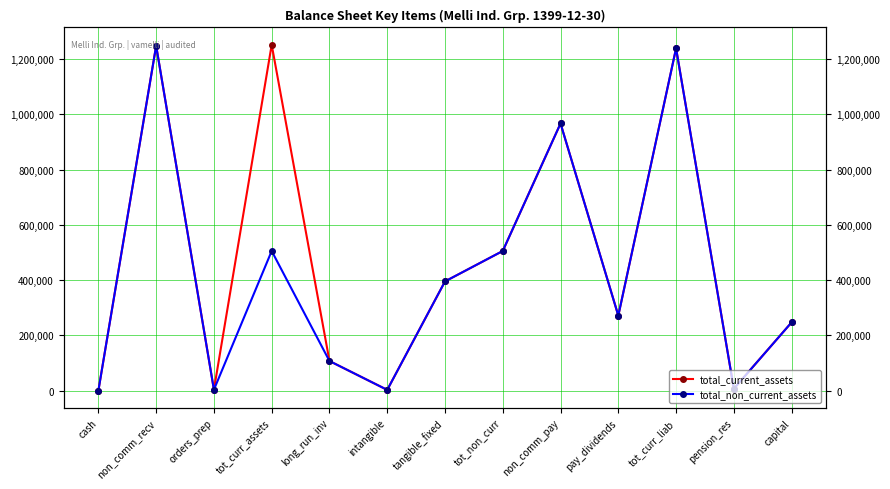

What is the difference between the maximum and second lowest values in the total_non_current_assets series?

1245845